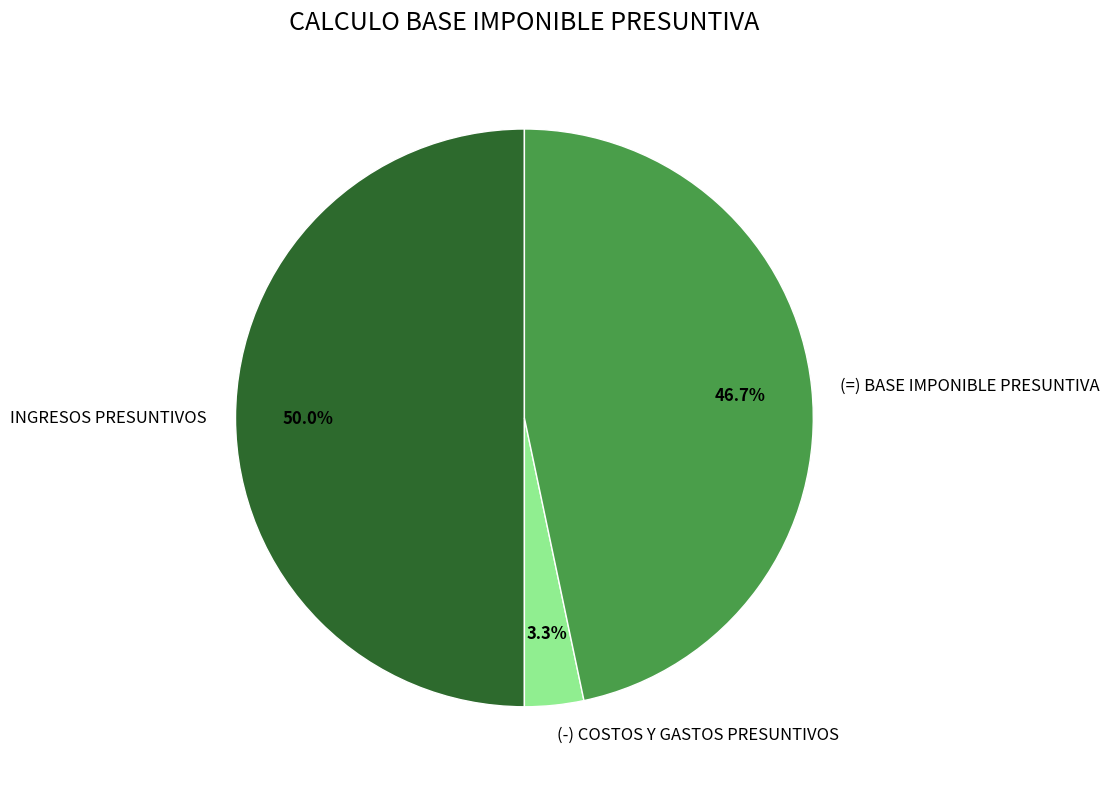

How much of the chart is everything except INGRESOS PRESUNTIVOS?

50.0%